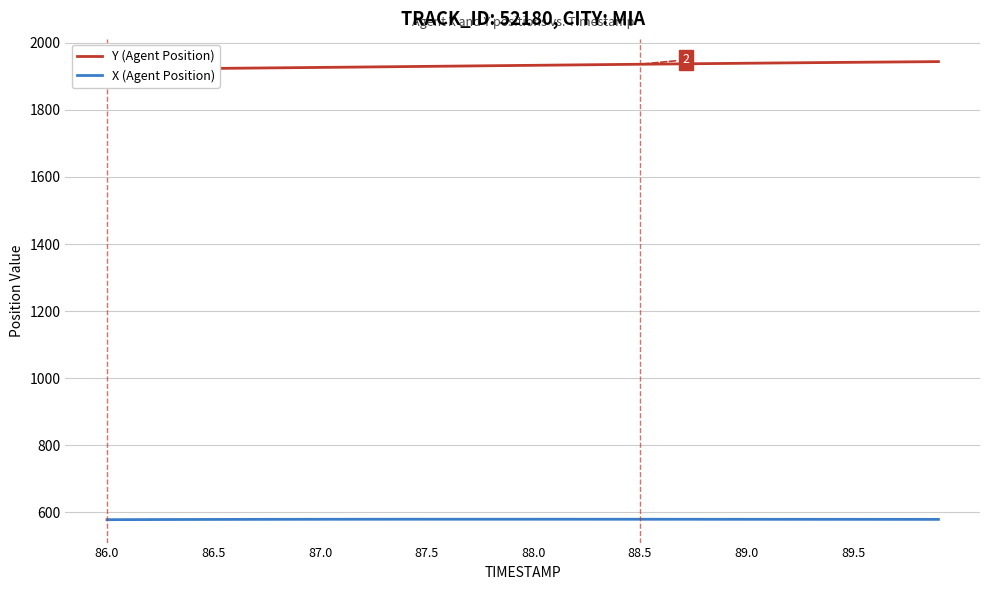

What are all the series names shown in the legend?

Y (Agent Position), X (Agent Position)